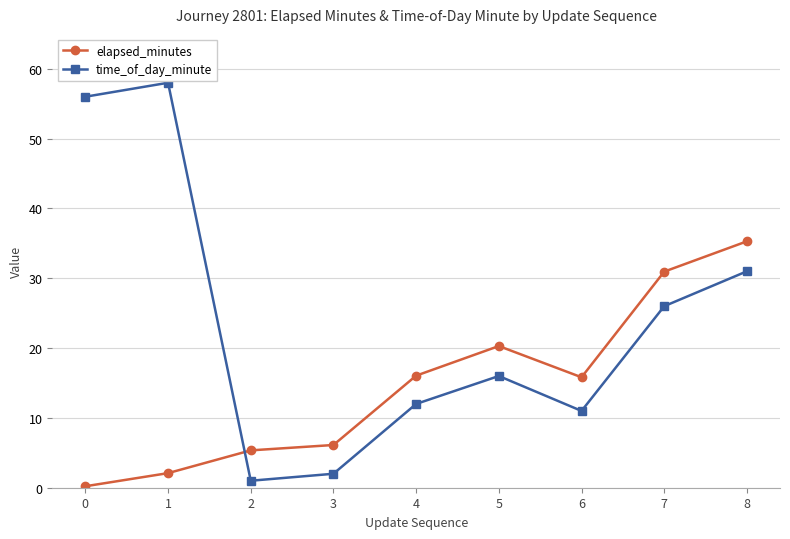

Does the chart have visible grid lines?

Yes